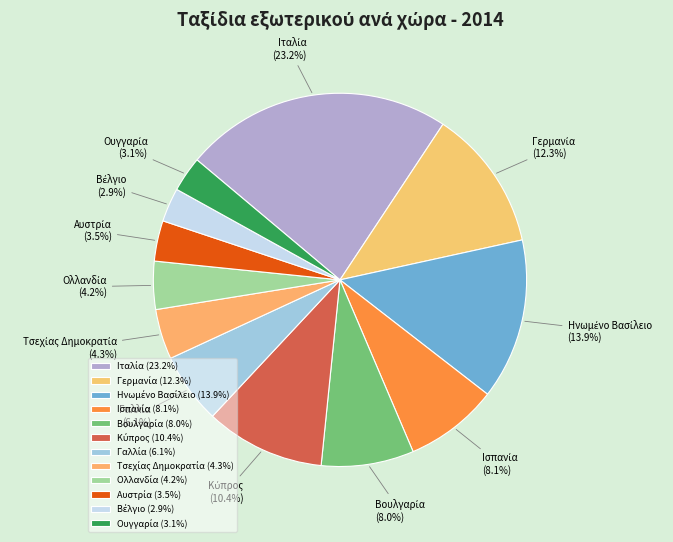

Does any single category account for the majority?

No